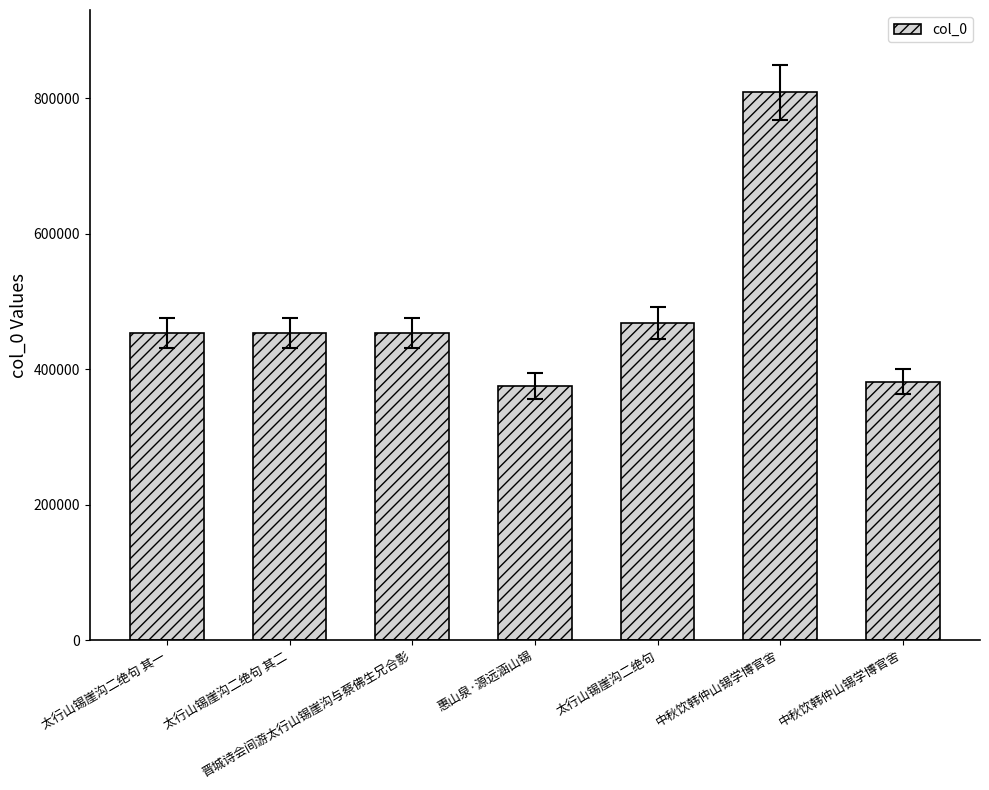

Does the chart contain any negative values?

No